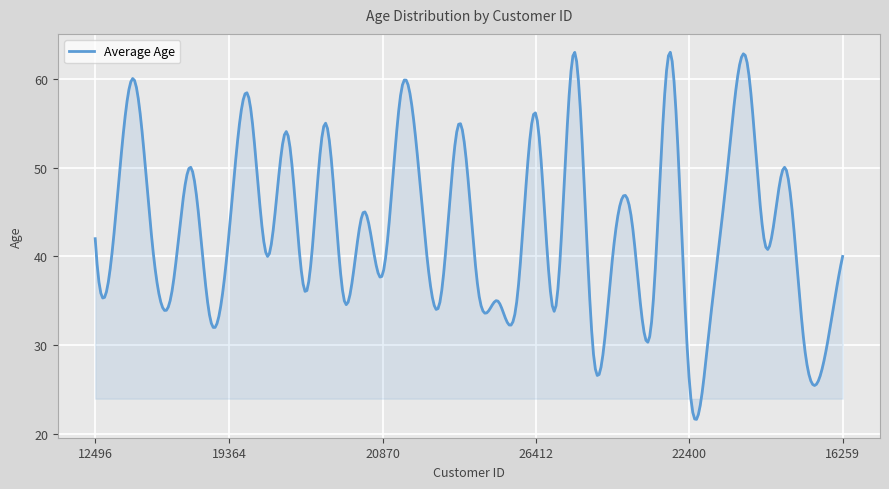

What is the difference between the maximum and minimum values?

41.3